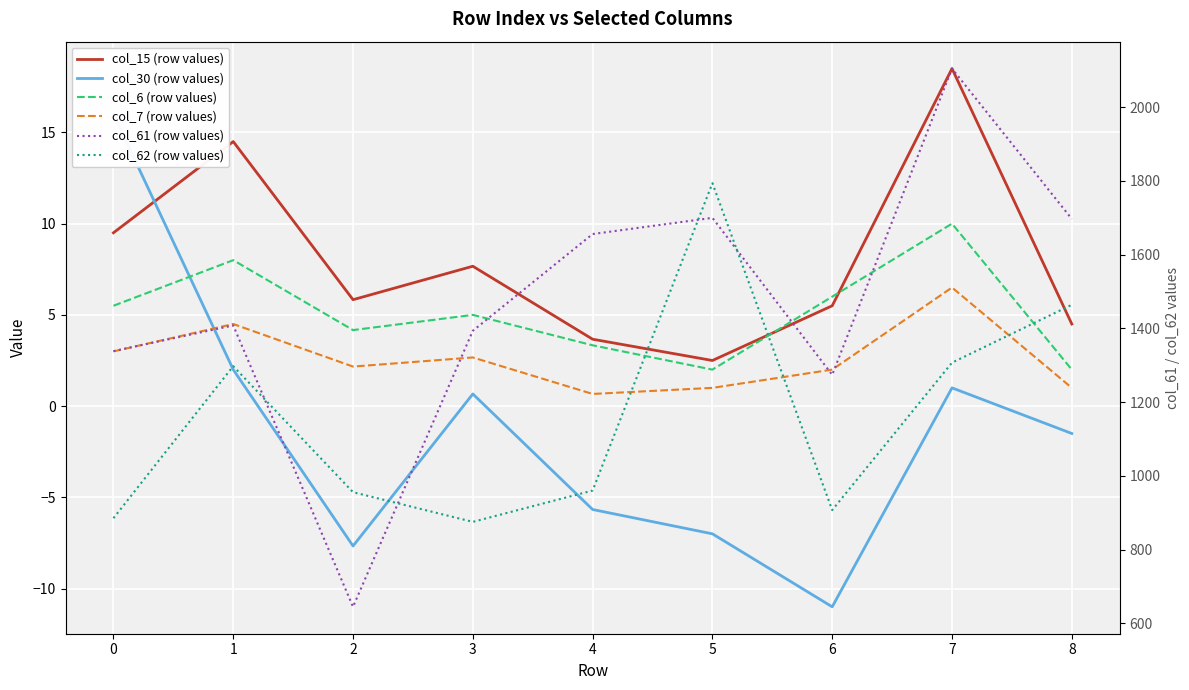

At which category is the sum across all series the highest?

5